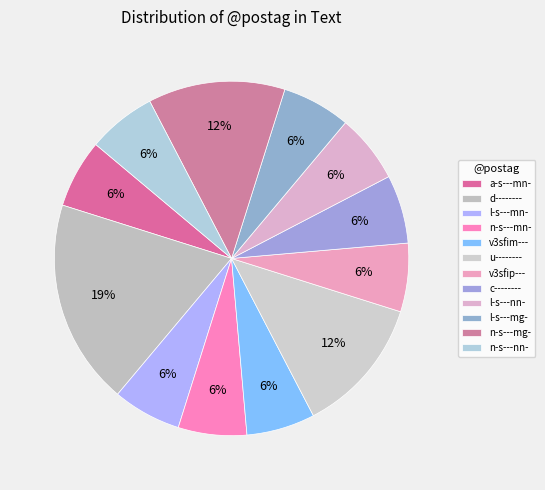

To the nearest percent, what is the difference between the largest and smallest slice percentages?

12%